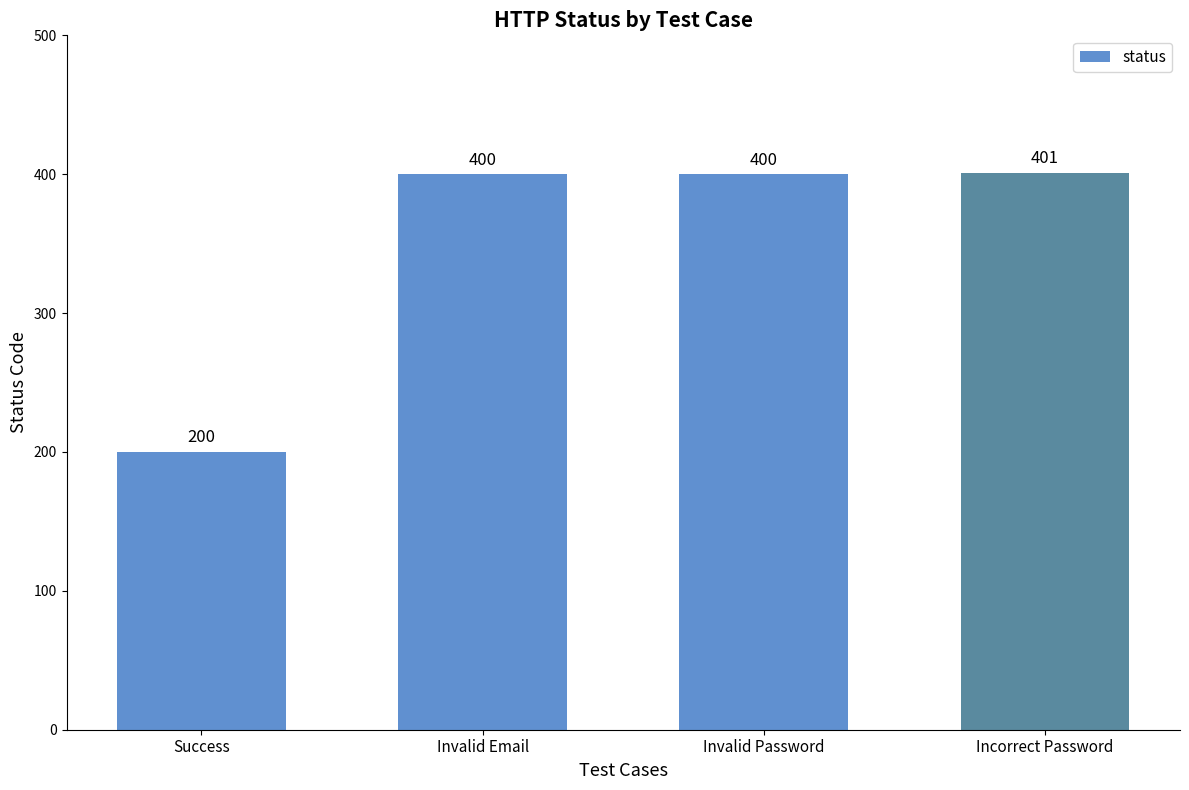

What is the label of the 4th bar from the right?

Success